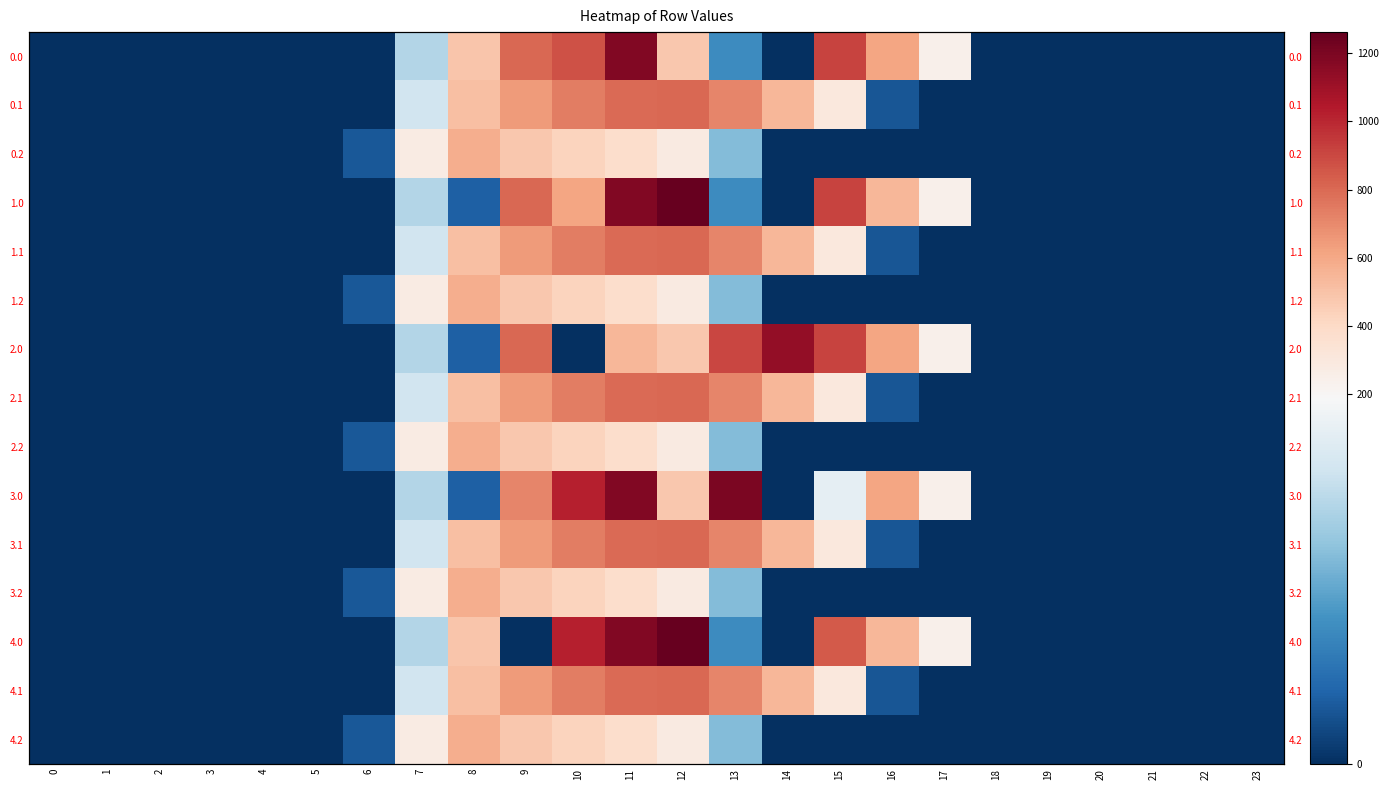

What is the total value across all series at 14?

3847.5